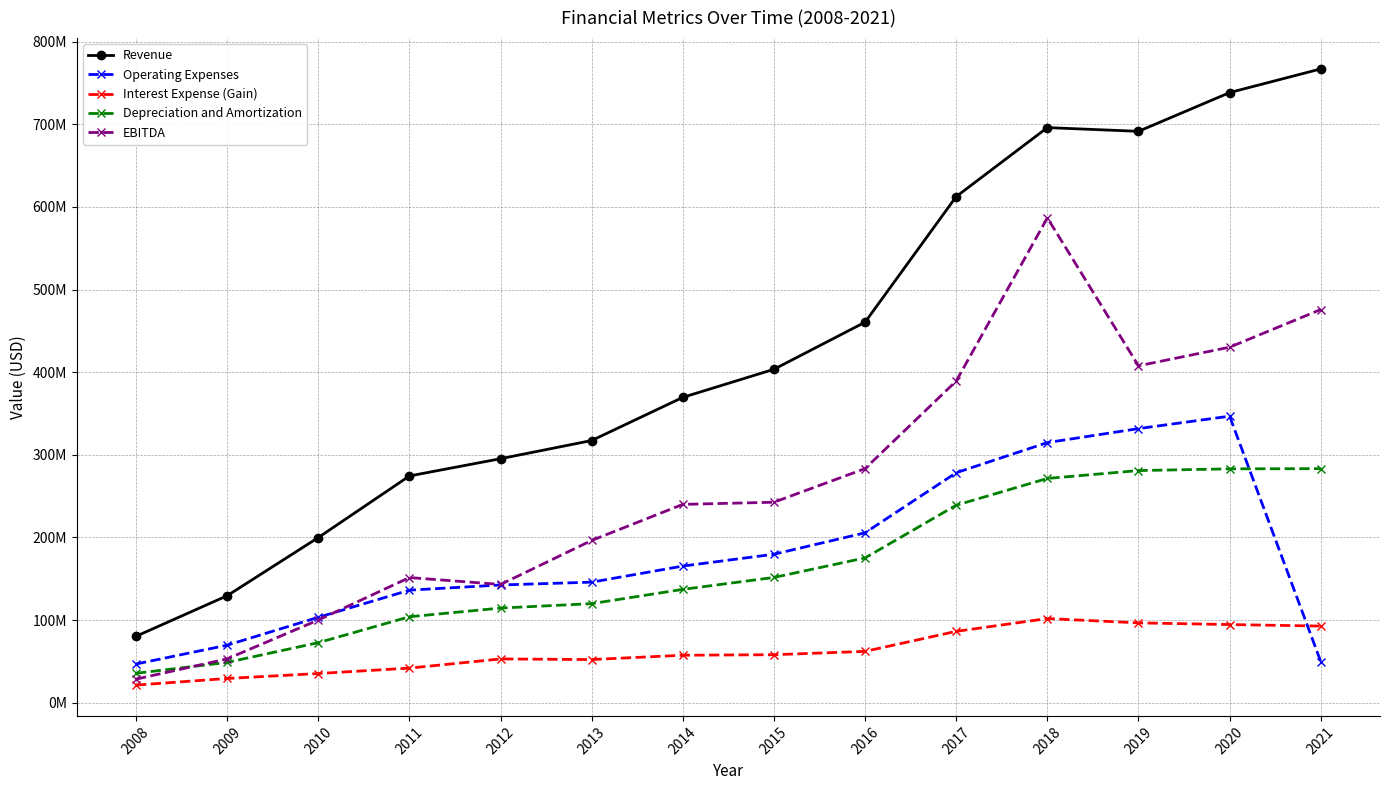

Does the chart have visible grid lines?

Yes